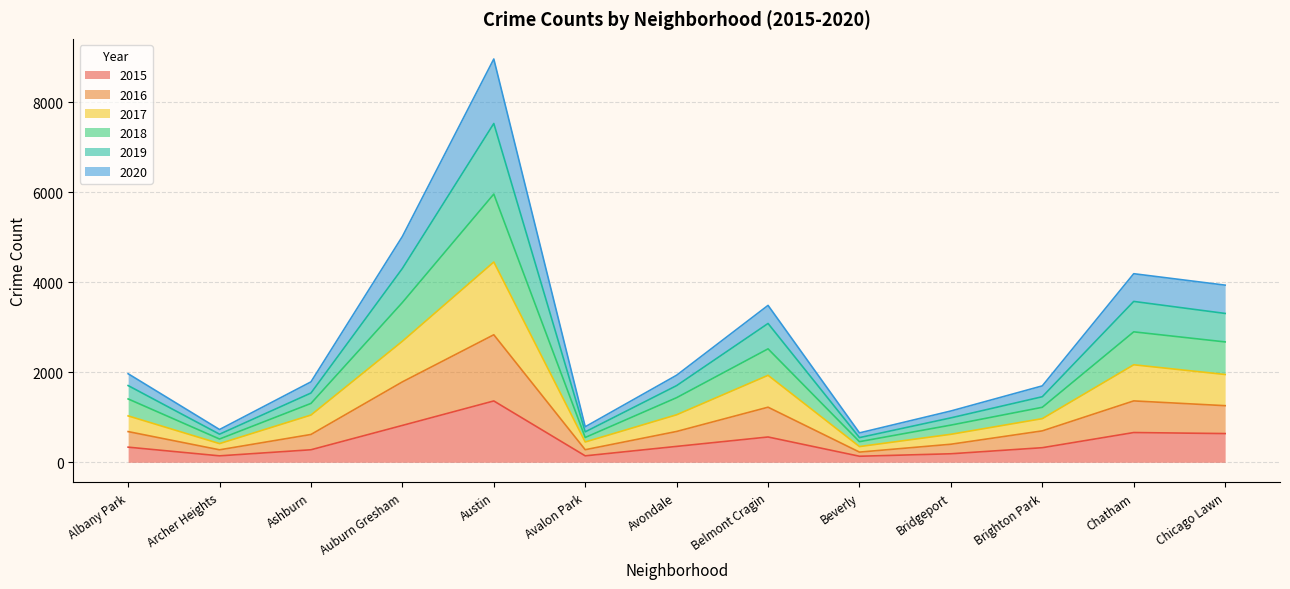

How many data points in 2015 are less than 336?

6